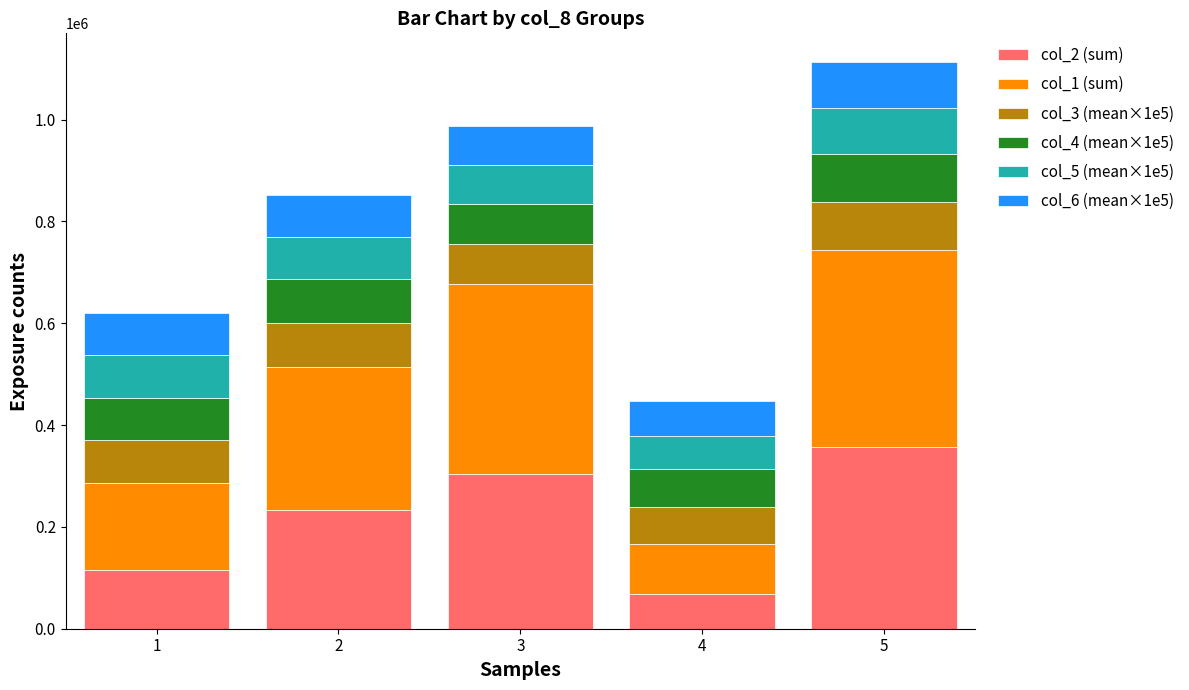

What is the sum of all col_2 (sum) values?

1077260.0